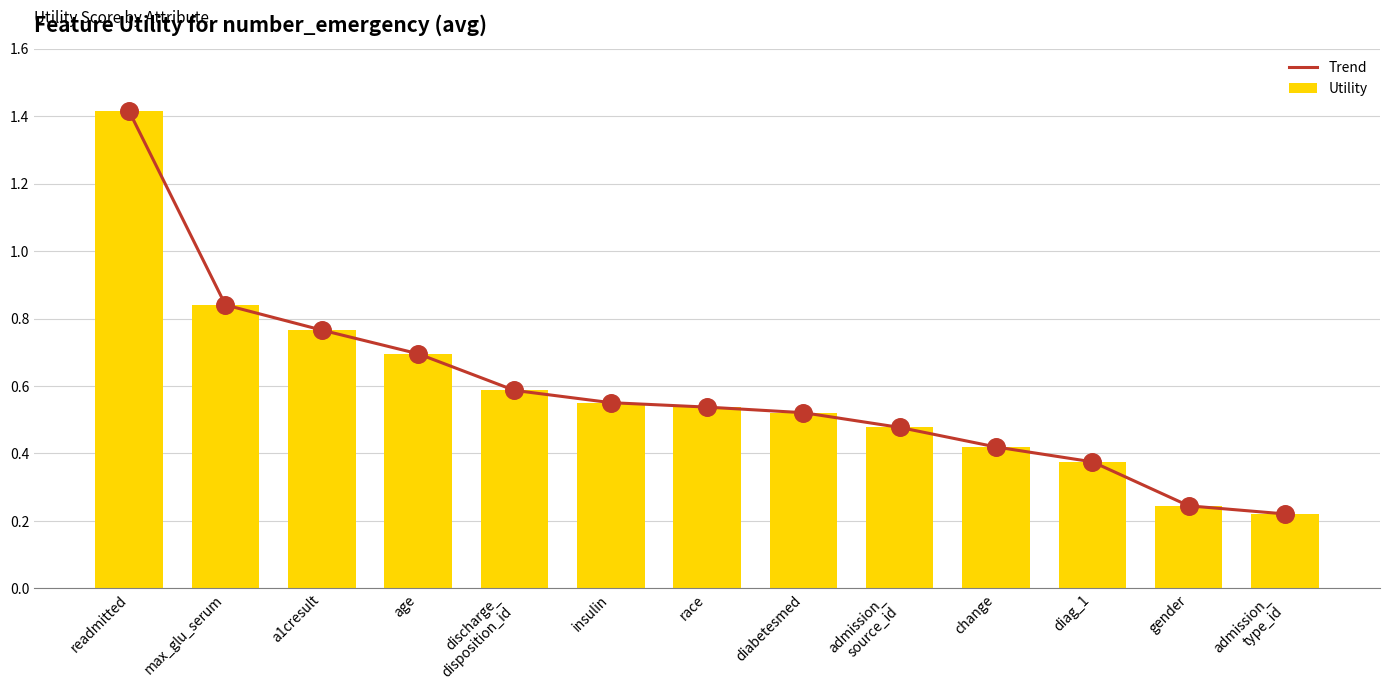

Is the value of Utility at max_glu_serum greater than the value of Trend at race?

Yes